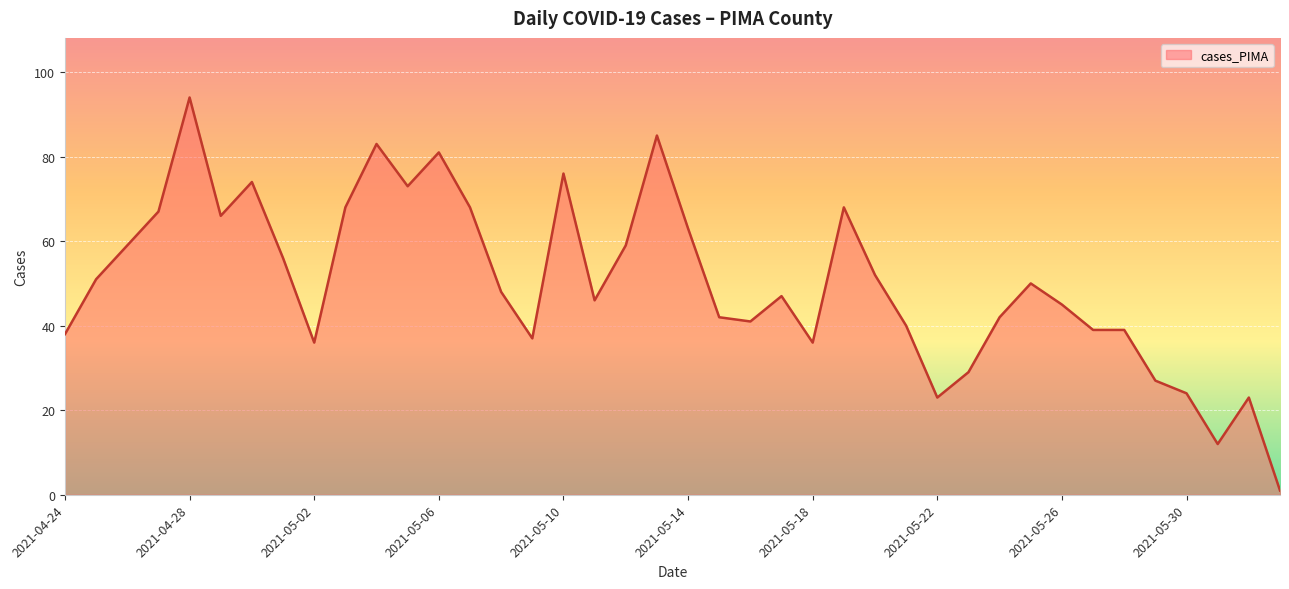

What is the maximum value shown in the chart?

94